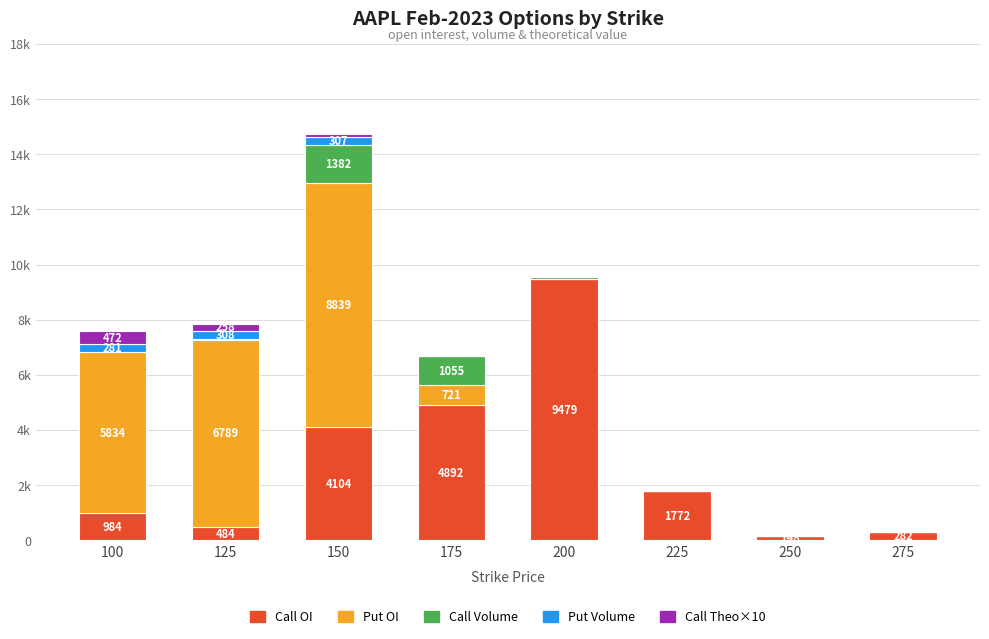

Which category has the highest value in the Call OI series?

200